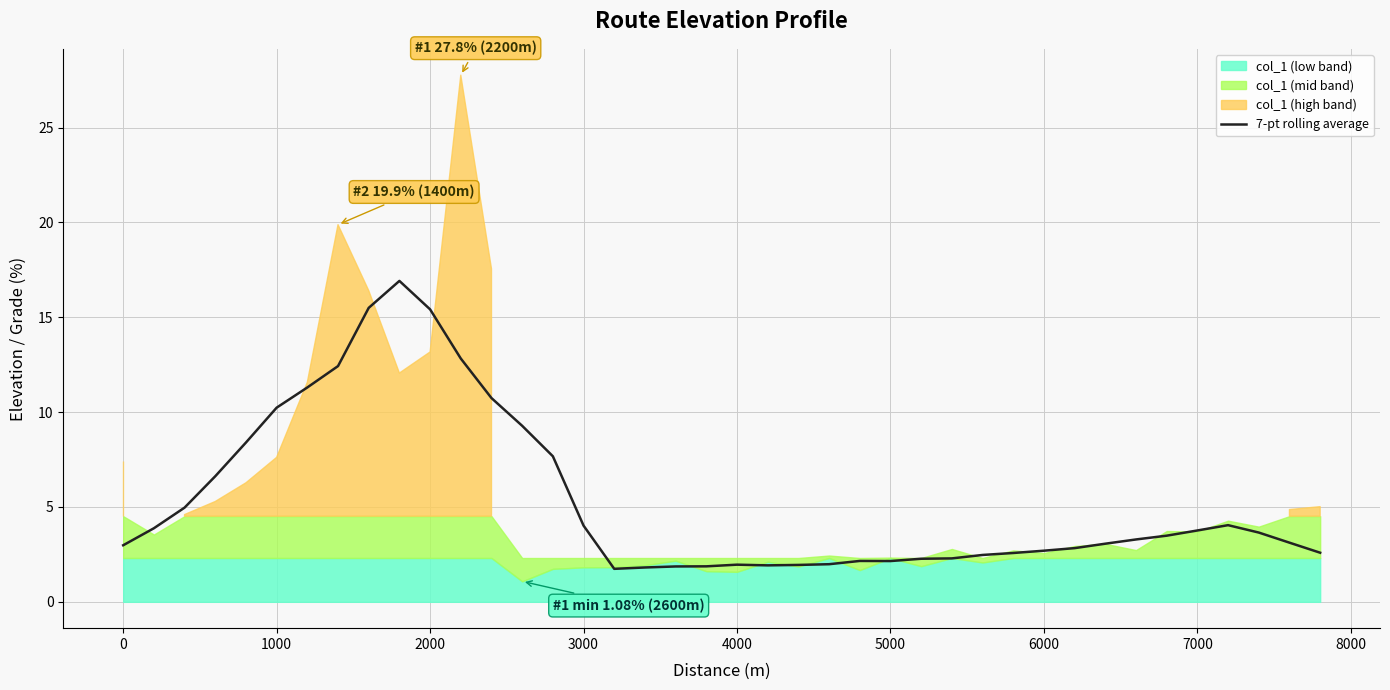

Is it true that 7-pt rolling average equals 1.7 at 0?

False